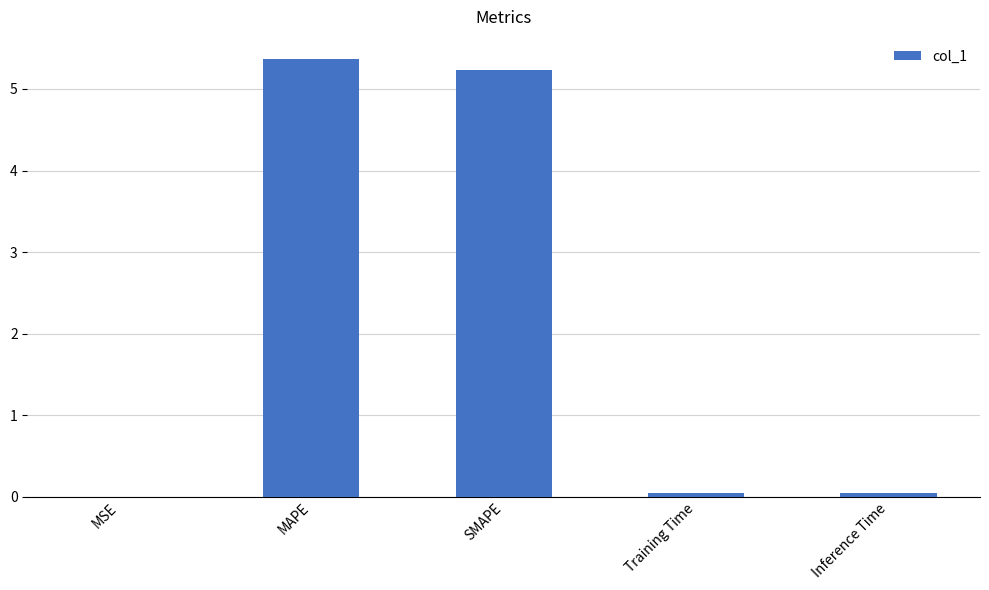

True or false: the data shows 0.0 at Inference Time.

True